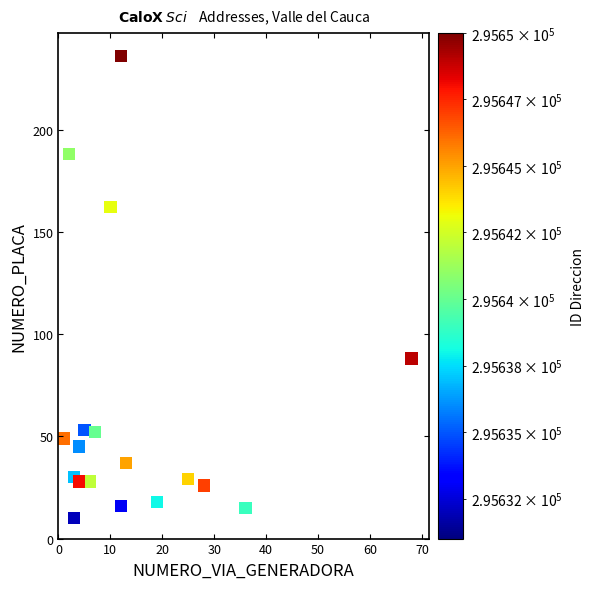

What Y value in the scatter plot is closest to 123?

88